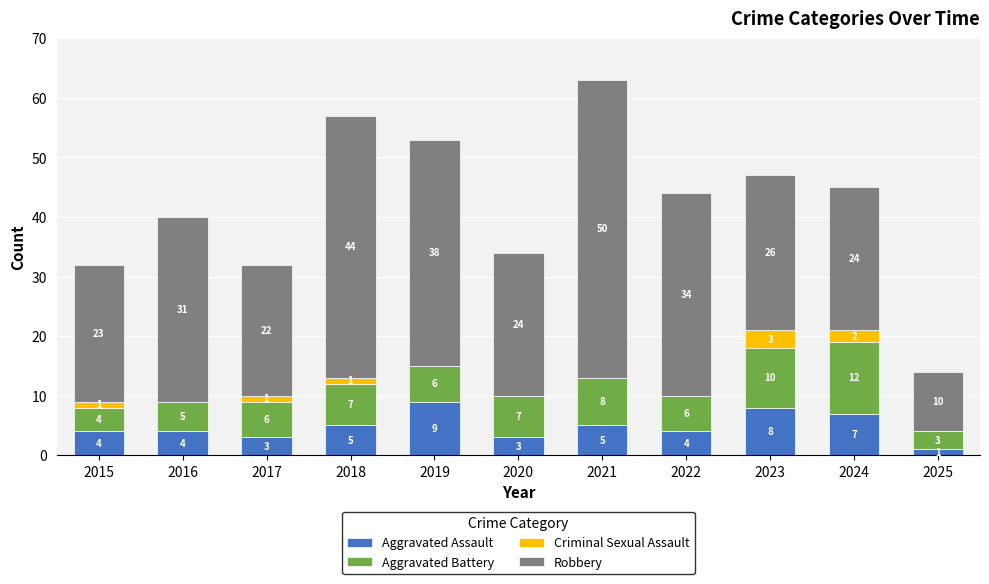

The value of Aggravated Assault at 2016 is 4. True or false?

True